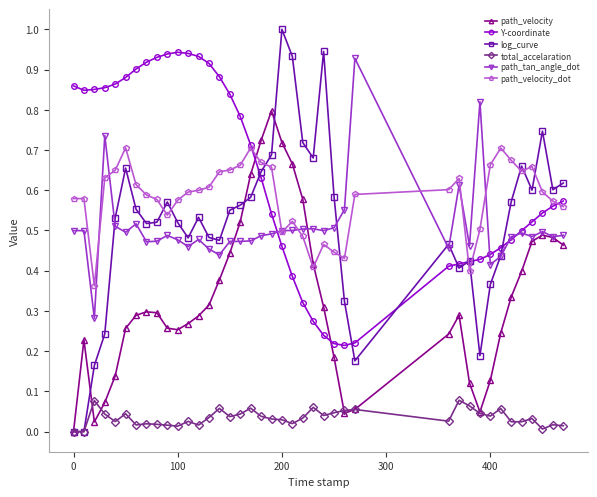

True or false: path_tan_angle_dot and total_accelaration cross at least once.

False